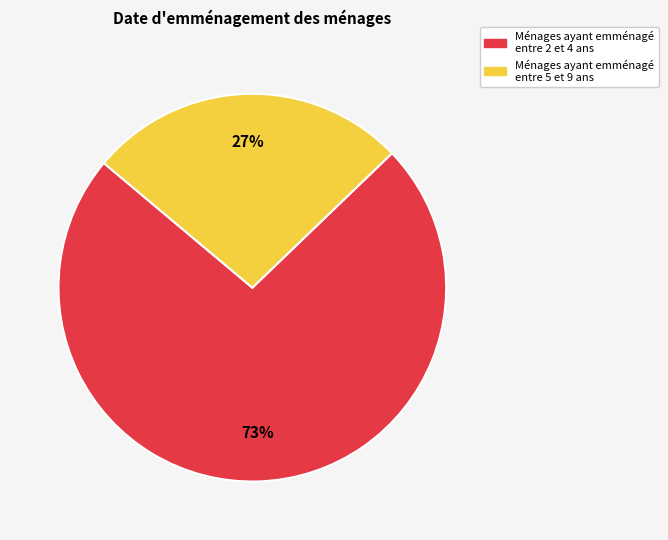

Does any single category account for the majority?

Yes